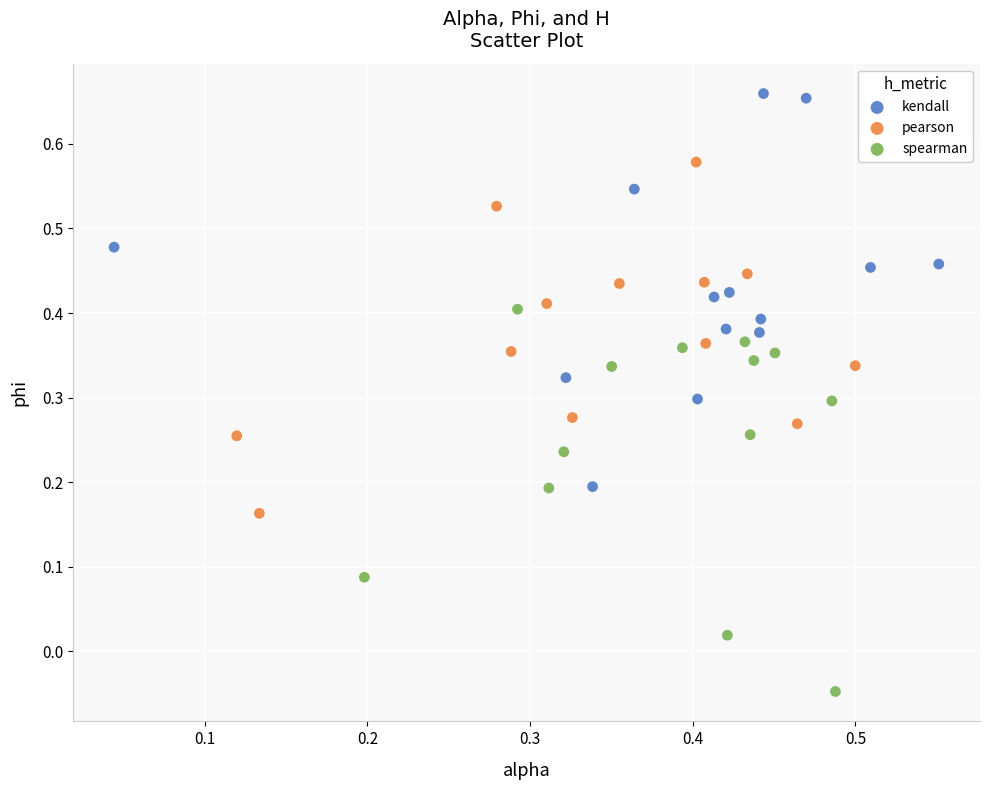

What are all the series names shown in the legend?

kendall, pearson, spearman